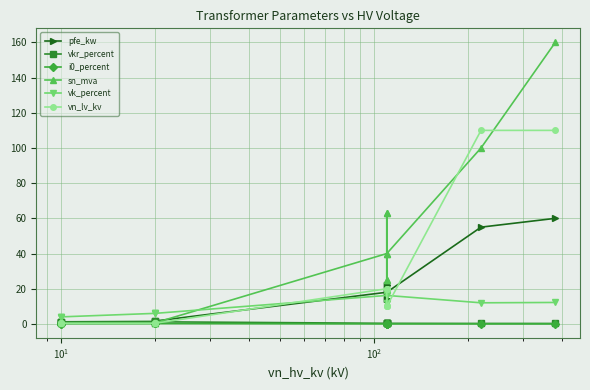

What is the difference between the second highest and minimum values in the vk_percent series?

14.0